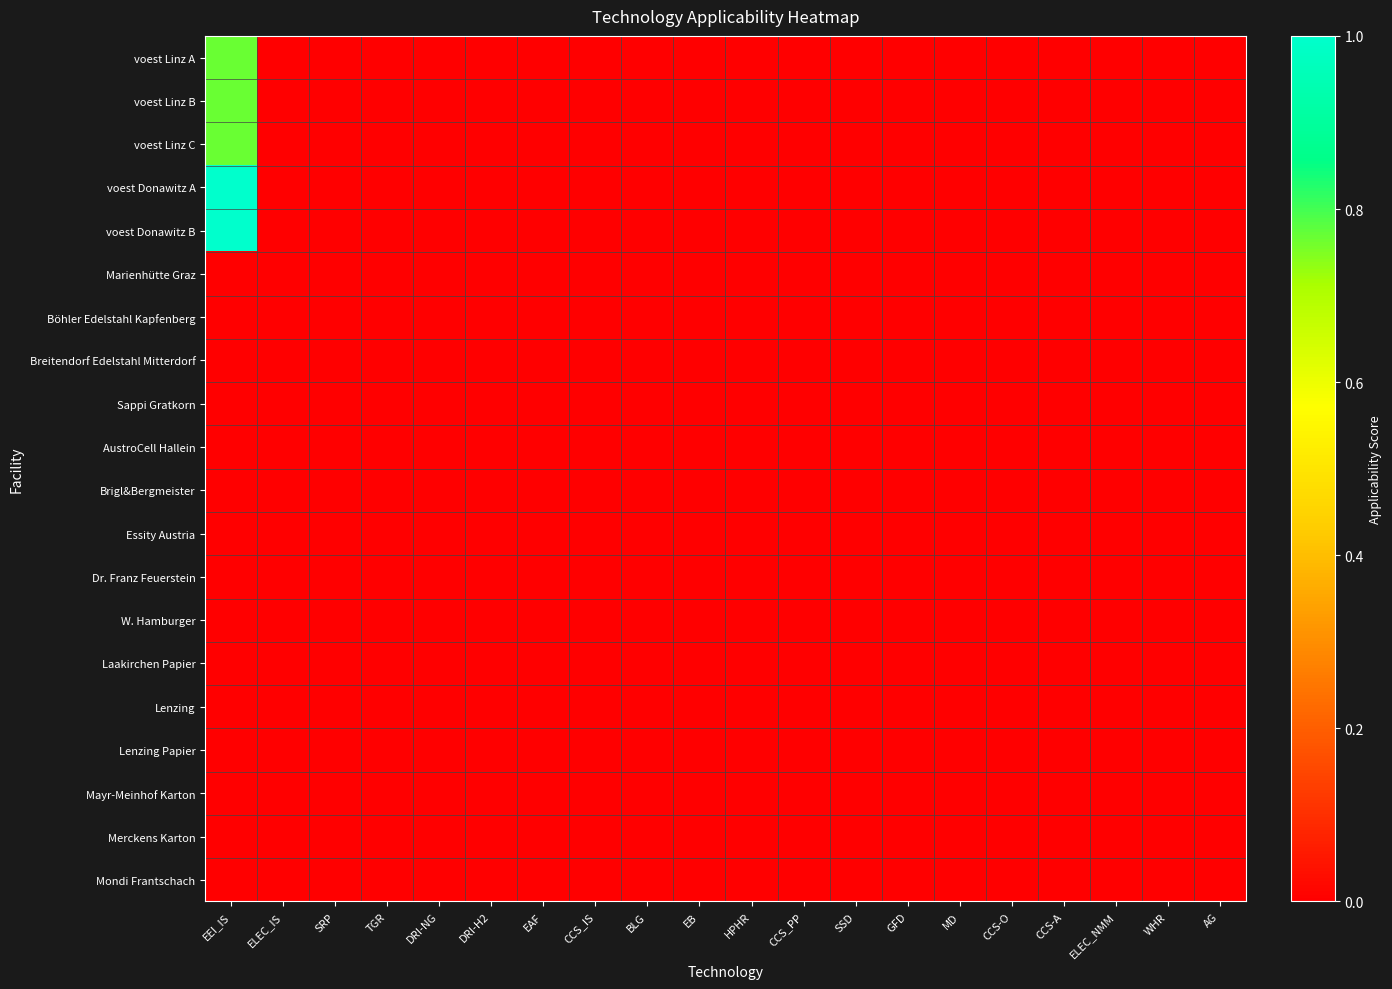

Reading left to right, what are all the values shown in this chart?

voest Linz A: EEI_IS=0.8	ELEC_IS=0.0	SRP=0.0	TGR=0.0	DRI-NG=0.0	DRI-H2=0.0	EAF=0.0	CCS_IS=0.0	BLG=0.0	EB=0.0	HPHR=0.0	CCS_PP=0.0	SSD=0.0	GFD=0.0	MD=0.0	CCS-O=0.0	CCS-A=0.0	ELEC_NMM=0.0	WHR=0.0	AG=0.0
voest Linz B: EEI_IS=0.8	ELEC_IS=0.0	SRP=0.0	TGR=0.0	DRI-NG=0.0	DRI-H2=0.0	EAF=0.0	CCS_IS=0.0	BLG=0.0	EB=0.0	HPHR=0.0	CCS_PP=0.0	SSD=0.0	GFD=0.0	MD=0.0	CCS-O=0.0	CCS-A=0.0	ELEC_NMM=0.0	WHR=0.0	AG=0.0
voest Linz C: EEI_IS=0.8	ELEC_IS=0.0	SRP=0.0	TGR=0.0	DRI-NG=0.0	DRI-H2=0.0	EAF=0.0	CCS_IS=0.0	BLG=0.0	EB=0.0	HPHR=0.0	CCS_PP=0.0	SSD=0.0	GFD=0.0	MD=0.0	CCS-O=0.0	CCS-A=0.0	ELEC_NMM=0.0	WHR=0.0	AG=0.0
voest Donawitz A: EEI_IS=1.0	ELEC_IS=0.0	SRP=0.0	TGR=0.0	DRI-NG=0.0	DRI-H2=0.0	EAF=0.0	CCS_IS=0.0	BLG=0.0	EB=0.0	HPHR=0.0	CCS_PP=0.0	SSD=0.0	GFD=0.0	MD=0.0	CCS-O=0.0	CCS-A=0.0	ELEC_NMM=0.0	WHR=0.0	AG=0.0
voest Donawitz B: EEI_IS=1.0	ELEC_IS=0.0	SRP=0.0	TGR=0.0	DRI-NG=0.0	DRI-H2=0.0	EAF=0.0	CCS_IS=0.0	BLG=0.0	EB=0.0	HPHR=0.0	CCS_PP=0.0	SSD=0.0	GFD=0.0	MD=0.0	CCS-O=0.0	CCS-A=0.0	ELEC_NMM=0.0	WHR=0.0	AG=0.0
Marienhütte Graz: EEI_IS=0.0	ELEC_IS=0.0	SRP=0.0	TGR=0.0	DRI-NG=0.0	DRI-H2=0.0	EAF=0.0	CCS_IS=0.0	BLG=0.0	EB=0.0	HPHR=0.0	CCS_PP=0.0	SSD=0.0	GFD=0.0	MD=0.0	CCS-O=0.0	CCS-A=0.0	ELEC_NMM=0.0	WHR=0.0	AG=0.0
Böhler Edelstahl Kapfenberg: EEI_IS=0.0	ELEC_IS=0.0	SRP=0.0	TGR=0.0	DRI-NG=0.0	DRI-H2=0.0	EAF=0.0	CCS_IS=0.0	BLG=0.0	EB=0.0	HPHR=0.0	CCS_PP=0.0	SSD=0.0	GFD=0.0	MD=0.0	CCS-O=0.0	CCS-A=0.0	ELEC_NMM=0.0	WHR=0.0	AG=0.0
Breitendorf Edelstahl Mitterdorf: EEI_IS=0.0	ELEC_IS=0.0	SRP=0.0	TGR=0.0	DRI-NG=0.0	DRI-H2=0.0	EAF=0.0	CCS_IS=0.0	BLG=0.0	EB=0.0	HPHR=0.0	CCS_PP=0.0	SSD=0.0	GFD=0.0	MD=0.0	CCS-O=0.0	CCS-A=0.0	ELEC_NMM=0.0	WHR=0.0	AG=0.0
Sappi Gratkorn: EEI_IS=0.0	ELEC_IS=0.0	SRP=0.0	TGR=0.0	DRI-NG=0.0	DRI-H2=0.0	EAF=0.0	CCS_IS=0.0	BLG=0.0	EB=0.0	HPHR=0.0	CCS_PP=0.0	SSD=0.0	GFD=0.0	MD=0.0	CCS-O=0.0	CCS-A=0.0	ELEC_NMM=0.0	WHR=0.0	AG=0.0
AustroCell Hallein: EEI_IS=0.0	ELEC_IS=0.0	SRP=0.0	TGR=0.0	DRI-NG=0.0	DRI-H2=0.0	EAF=0.0	CCS_IS=0.0	BLG=0.0	EB=0.0	HPHR=0.0	CCS_PP=0.0	SSD=0.0	GFD=0.0	MD=0.0	CCS-O=0.0	CCS-A=0.0	ELEC_NMM=0.0	WHR=0.0	AG=0.0
Brigl&Bergmeister: EEI_IS=0.0	ELEC_IS=0.0	SRP=0.0	TGR=0.0	DRI-NG=0.0	DRI-H2=0.0	EAF=0.0	CCS_IS=0.0	BLG=0.0	EB=0.0	HPHR=0.0	CCS_PP=0.0	SSD=0.0	GFD=0.0	MD=0.0	CCS-O=0.0	CCS-A=0.0	ELEC_NMM=0.0	WHR=0.0	AG=0.0
Essity Austria: EEI_IS=0.0	ELEC_IS=0.0	SRP=0.0	TGR=0.0	DRI-NG=0.0	DRI-H2=0.0	EAF=0.0	CCS_IS=0.0	BLG=0.0	EB=0.0	HPHR=0.0	CCS_PP=0.0	SSD=0.0	GFD=0.0	MD=0.0	CCS-O=0.0	CCS-A=0.0	ELEC_NMM=0.0	WHR=0.0	AG=0.0
Dr. Franz Feuerstein: EEI_IS=0.0	ELEC_IS=0.0	SRP=0.0	TGR=0.0	DRI-NG=0.0	DRI-H2=0.0	EAF=0.0	CCS_IS=0.0	BLG=0.0	EB=0.0	HPHR=0.0	CCS_PP=0.0	SSD=0.0	GFD=0.0	MD=0.0	CCS-O=0.0	CCS-A=0.0	ELEC_NMM=0.0	WHR=0.0	AG=0.0
W. Hamburger: EEI_IS=0.0	ELEC_IS=0.0	SRP=0.0	TGR=0.0	DRI-NG=0.0	DRI-H2=0.0	EAF=0.0	CCS_IS=0.0	BLG=0.0	EB=0.0	HPHR=0.0	CCS_PP=0.0	SSD=0.0	GFD=0.0	MD=0.0	CCS-O=0.0	CCS-A=0.0	ELEC_NMM=0.0	WHR=0.0	AG=0.0
Laakirchen Papier: EEI_IS=0.0	ELEC_IS=0.0	SRP=0.0	TGR=0.0	DRI-NG=0.0	DRI-H2=0.0	EAF=0.0	CCS_IS=0.0	BLG=0.0	EB=0.0	HPHR=0.0	CCS_PP=0.0	SSD=0.0	GFD=0.0	MD=0.0	CCS-O=0.0	CCS-A=0.0	ELEC_NMM=0.0	WHR=0.0	AG=0.0
Lenzing: EEI_IS=0.0	ELEC_IS=0.0	SRP=0.0	TGR=0.0	DRI-NG=0.0	DRI-H2=0.0	EAF=0.0	CCS_IS=0.0	BLG=0.0	EB=0.0	HPHR=0.0	CCS_PP=0.0	SSD=0.0	GFD=0.0	MD=0.0	CCS-O=0.0	CCS-A=0.0	ELEC_NMM=0.0	WHR=0.0	AG=0.0
Lenzing Papier: EEI_IS=0.0	ELEC_IS=0.0	SRP=0.0	TGR=0.0	DRI-NG=0.0	DRI-H2=0.0	EAF=0.0	CCS_IS=0.0	BLG=0.0	EB=0.0	HPHR=0.0	CCS_PP=0.0	SSD=0.0	GFD=0.0	MD=0.0	CCS-O=0.0	CCS-A=0.0	ELEC_NMM=0.0	WHR=0.0	AG=0.0
Mayr-Meinhof Karton: EEI_IS=0.0	ELEC_IS=0.0	SRP=0.0	TGR=0.0	DRI-NG=0.0	DRI-H2=0.0	EAF=0.0	CCS_IS=0.0	BLG=0.0	EB=0.0	HPHR=0.0	CCS_PP=0.0	SSD=0.0	GFD=0.0	MD=0.0	CCS-O=0.0	CCS-A=0.0	ELEC_NMM=0.0	WHR=0.0	AG=0.0
Merckens Karton: EEI_IS=0.0	ELEC_IS=0.0	SRP=0.0	TGR=0.0	DRI-NG=0.0	DRI-H2=0.0	EAF=0.0	CCS_IS=0.0	BLG=0.0	EB=0.0	HPHR=0.0	CCS_PP=0.0	SSD=0.0	GFD=0.0	MD=0.0	CCS-O=0.0	CCS-A=0.0	ELEC_NMM=0.0	WHR=0.0	AG=0.0
Mondi Frantschach: EEI_IS=0.0	ELEC_IS=0.0	SRP=0.0	TGR=0.0	DRI-NG=0.0	DRI-H2=0.0	EAF=0.0	CCS_IS=0.0	BLG=0.0	EB=0.0	HPHR=0.0	CCS_PP=0.0	SSD=0.0	GFD=0.0	MD=0.0	CCS-O=0.0	CCS-A=0.0	ELEC_NMM=0.0	WHR=0.0	AG=0.0